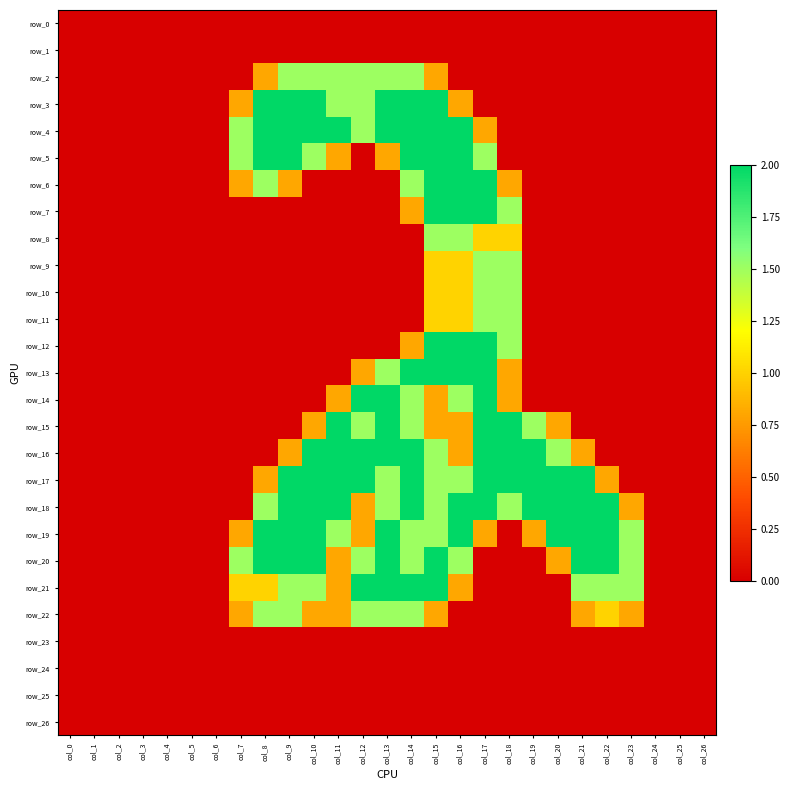

At how many categories does at least one series exceed 0?

17